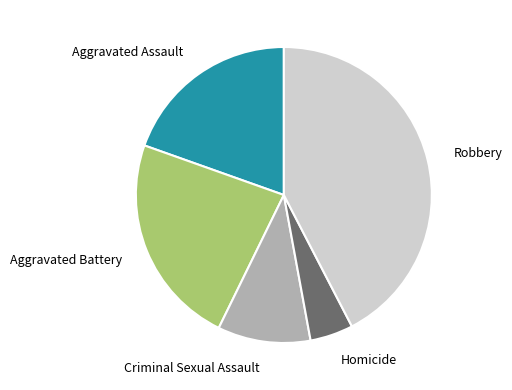

Does any single category account for the majority?

No